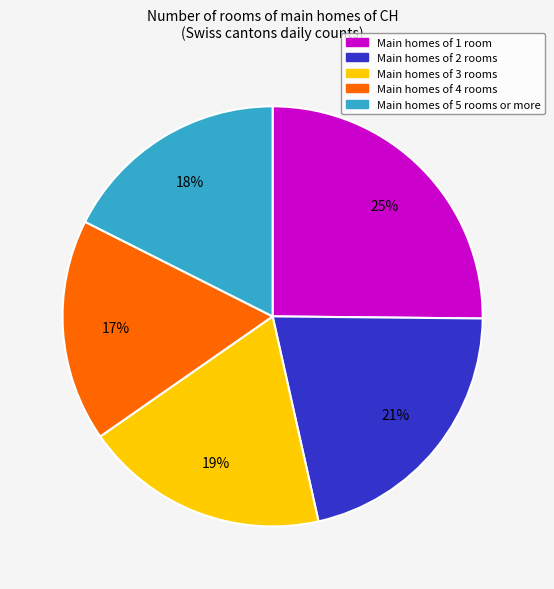

Is there a majority slice in this chart?

No